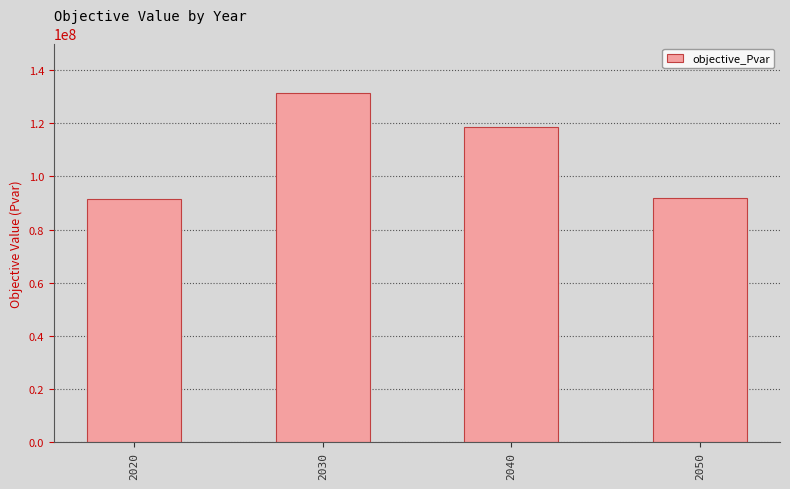

How many values are below 118422660?

2